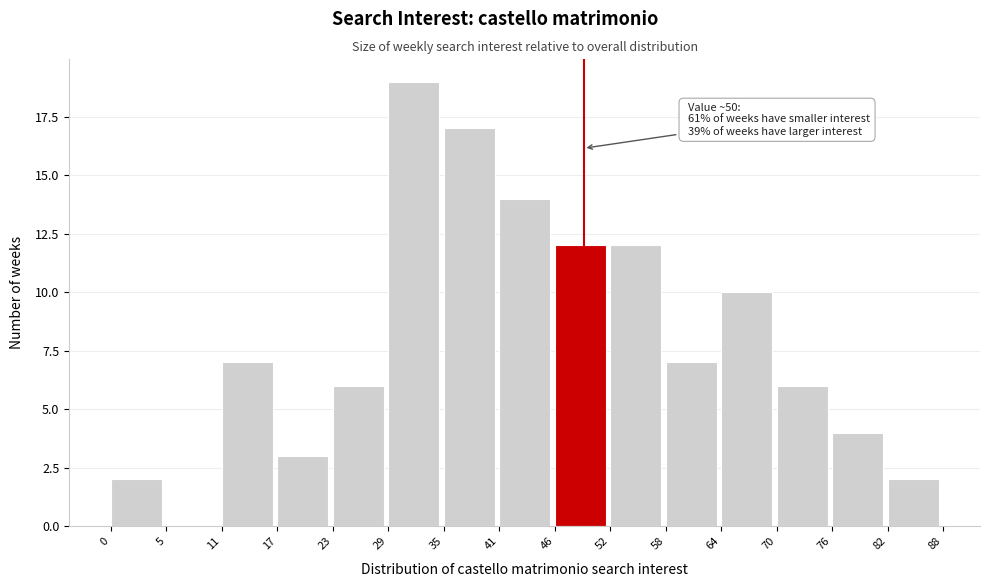

Which range on the x-axis has the tallest bar?

29 to 35